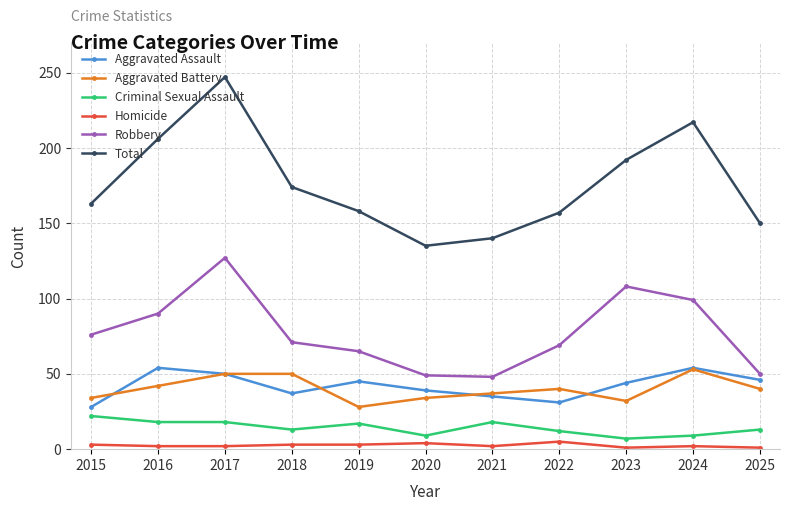

True or false: Total has more than 1 points higher than both neighbors.

True